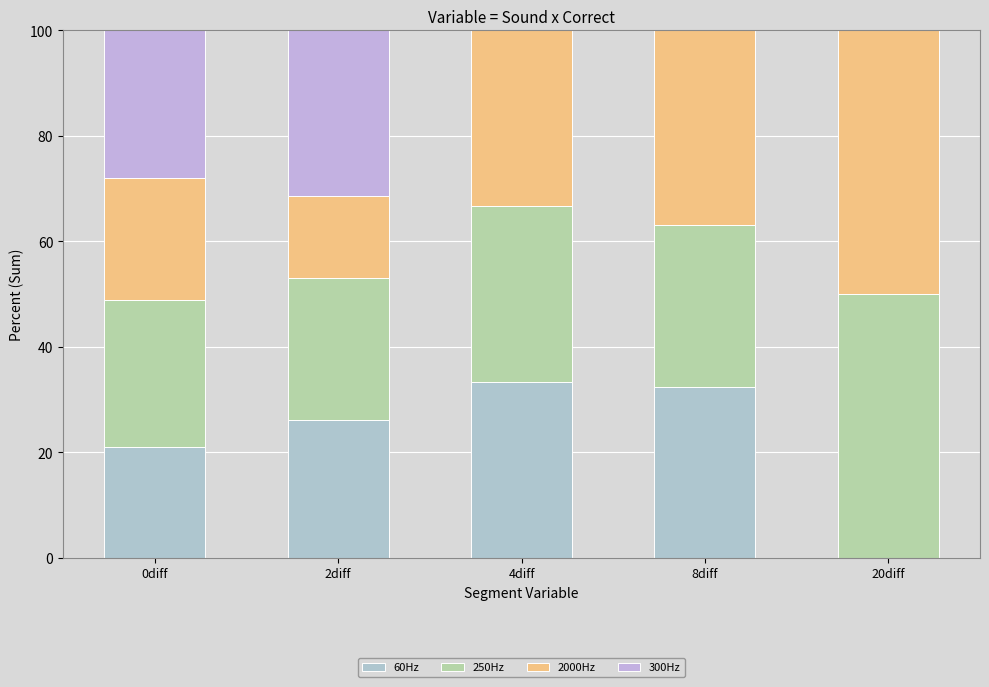

What are all the series names shown in the legend?

60Hz, 250Hz, 2000Hz, 300Hz